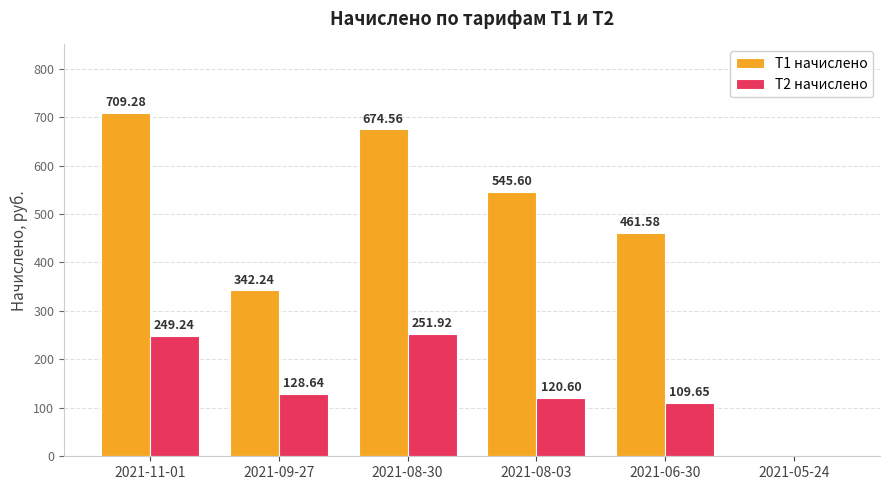

Between 2021-11-01 and 2021-08-03, which series saw the biggest shift?

Т1 начислено